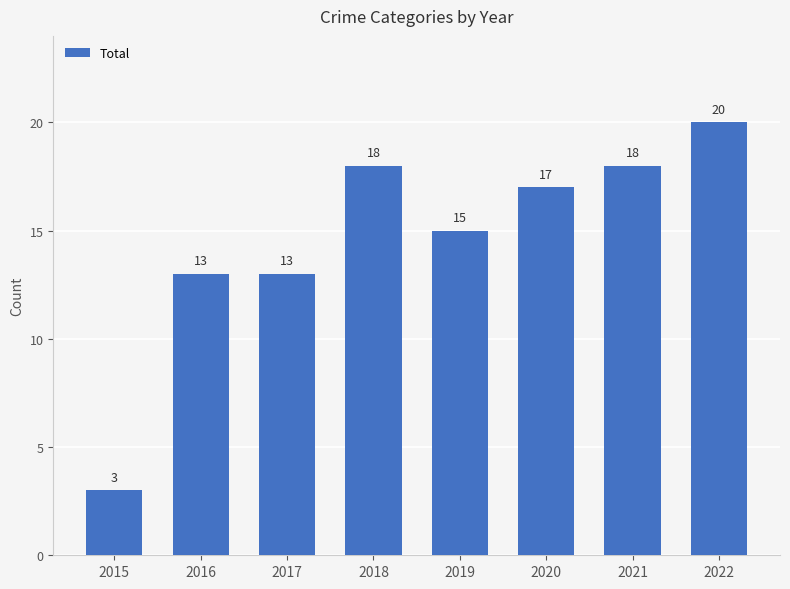

What is the smallest value displayed?

3